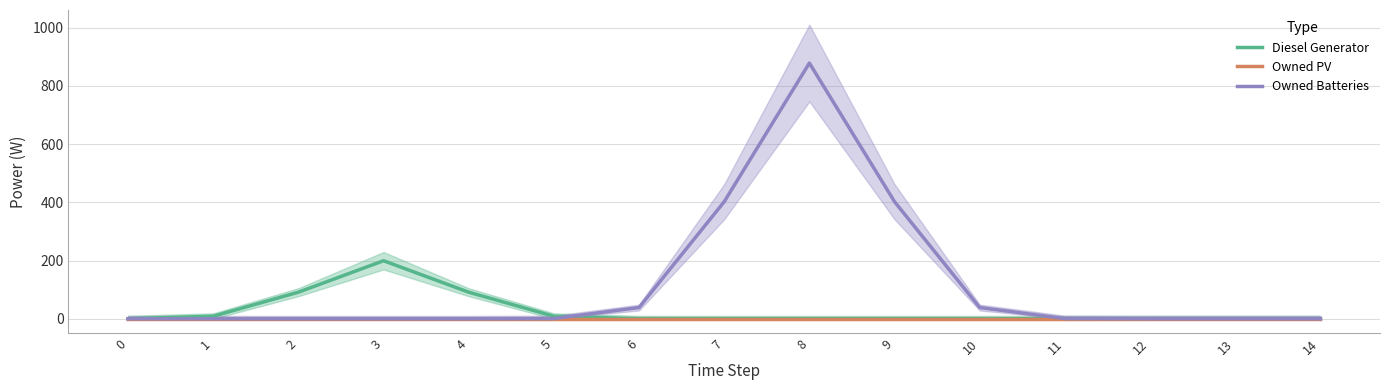

At how many categories does at least one series exceed 414?

1